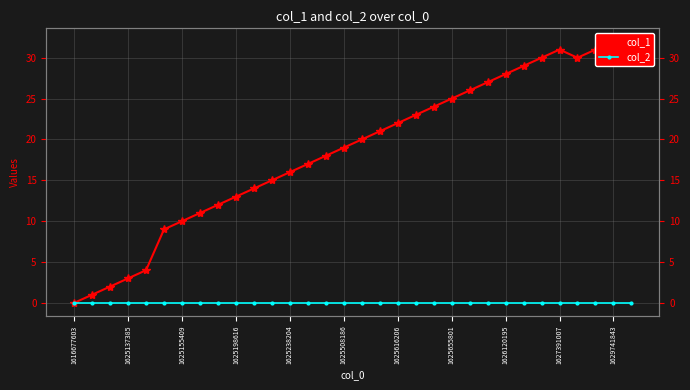

Which series has the largest total across all categories?

col_1